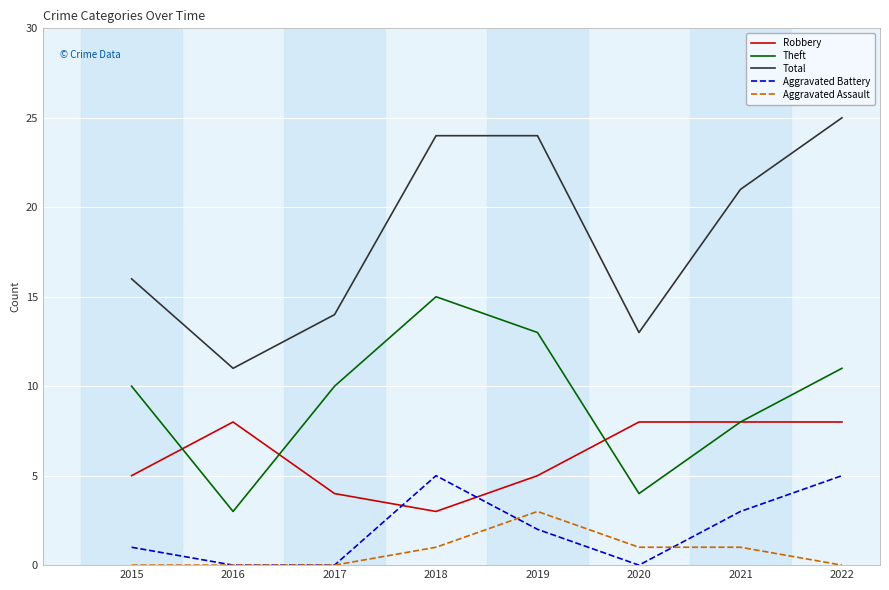

How many intersections are there between Aggravated Battery and Robbery?

2